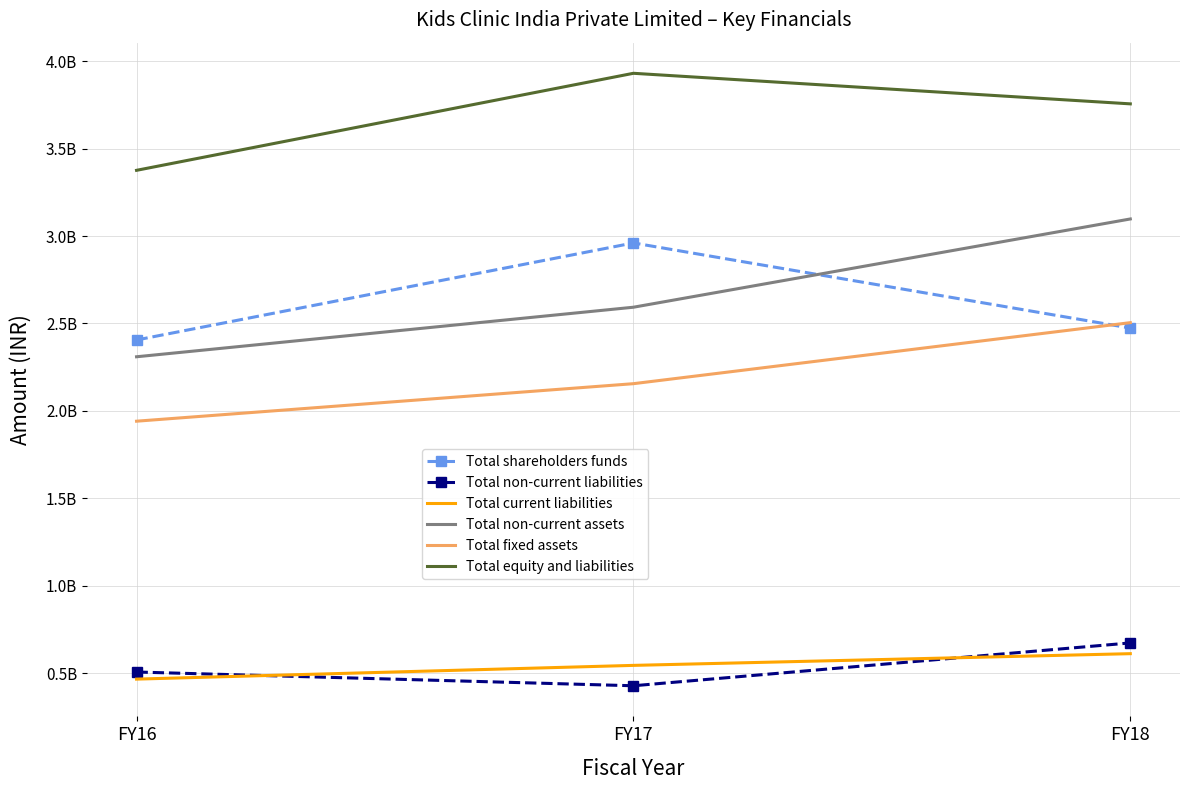

Where is Total non-current liabilities nearest to the value 549616000?

FY16